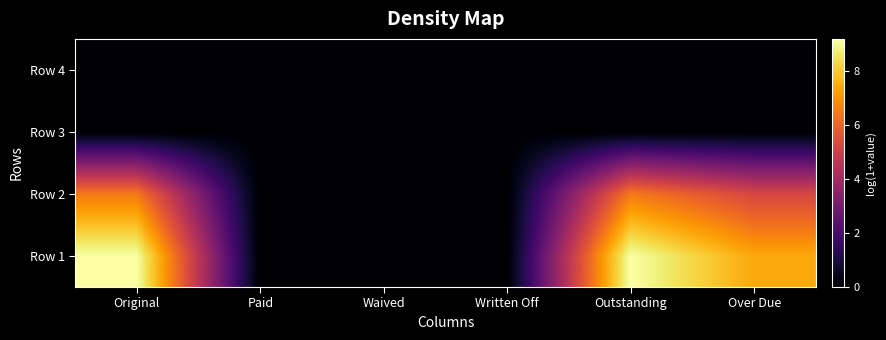

Which label corresponds to the largest value in the chart?

Original